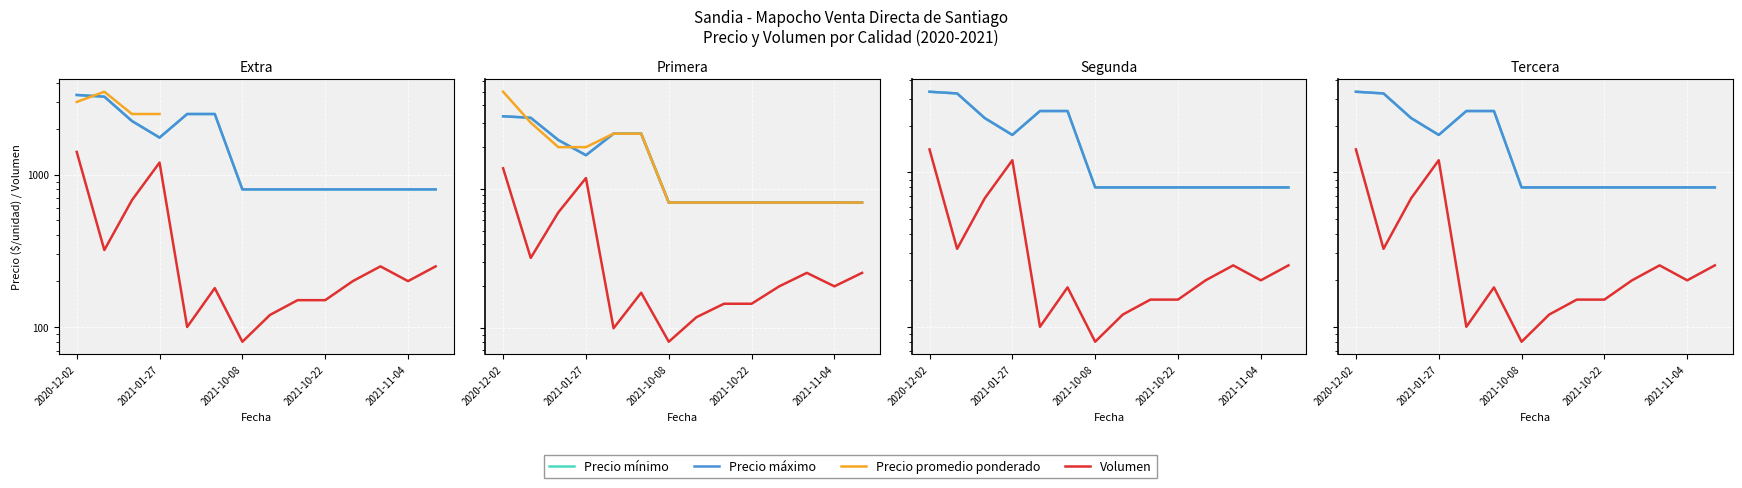

True or false: Precio máximo and Precio mínimo cross at least once.

False